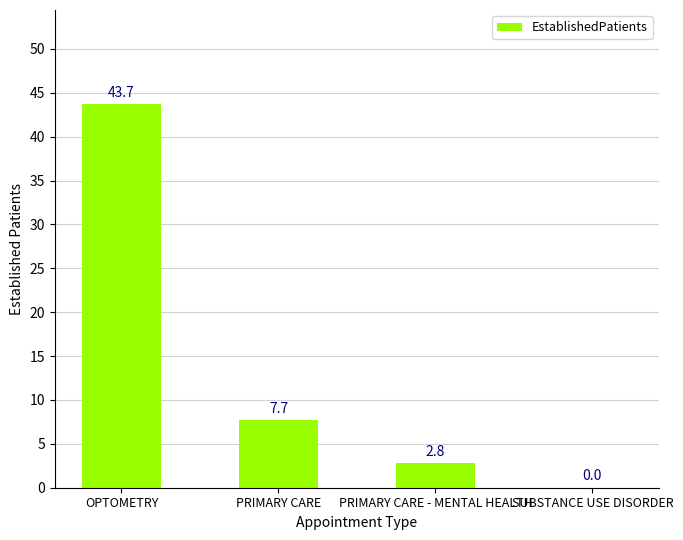

How many series are shown in this chart?

1